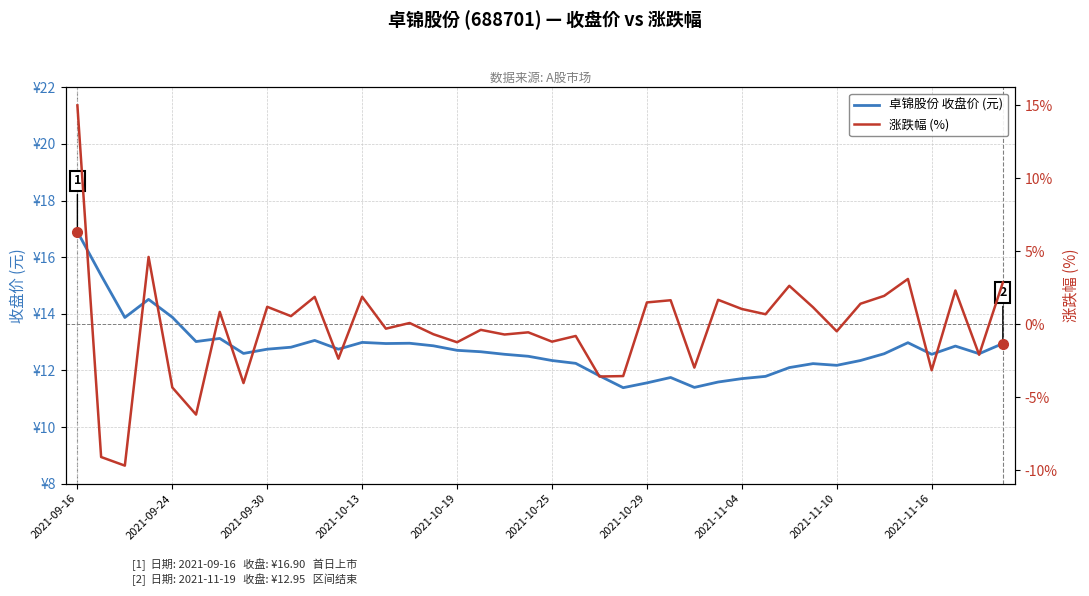

How many negative values does the 涨跌幅 (%) series have?

20